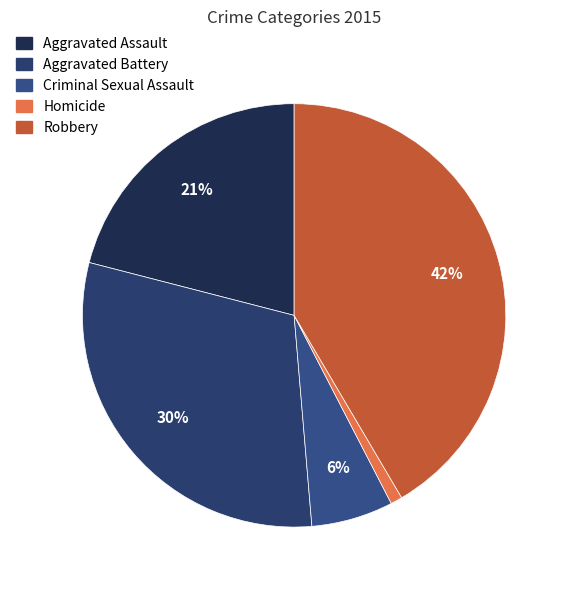

To the nearest percent, what is the combined percentage of Aggravated Assault and Homicide?

22%